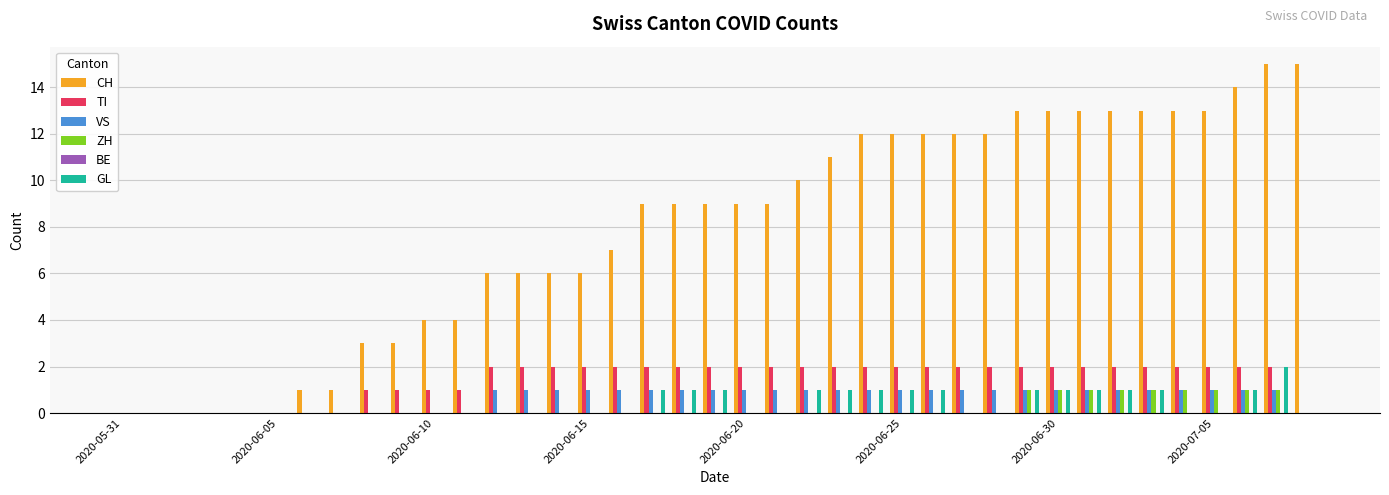

What is the maximum value shown in the chart?

15